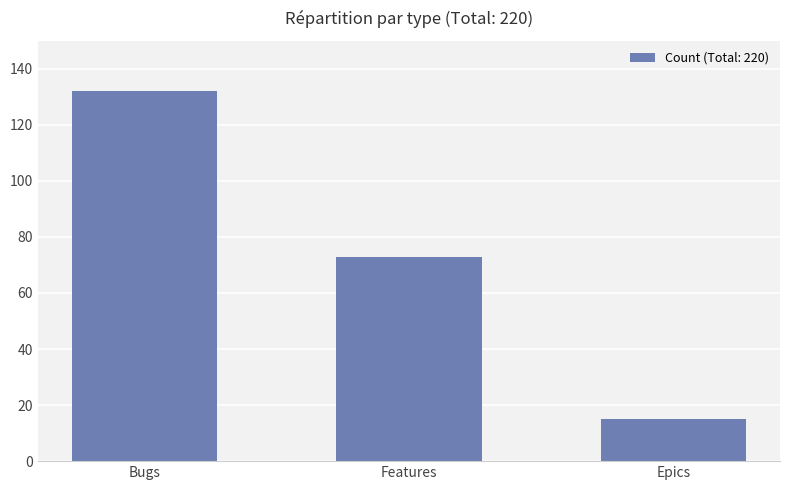

Is it true that the value at Bugs is 132?

True